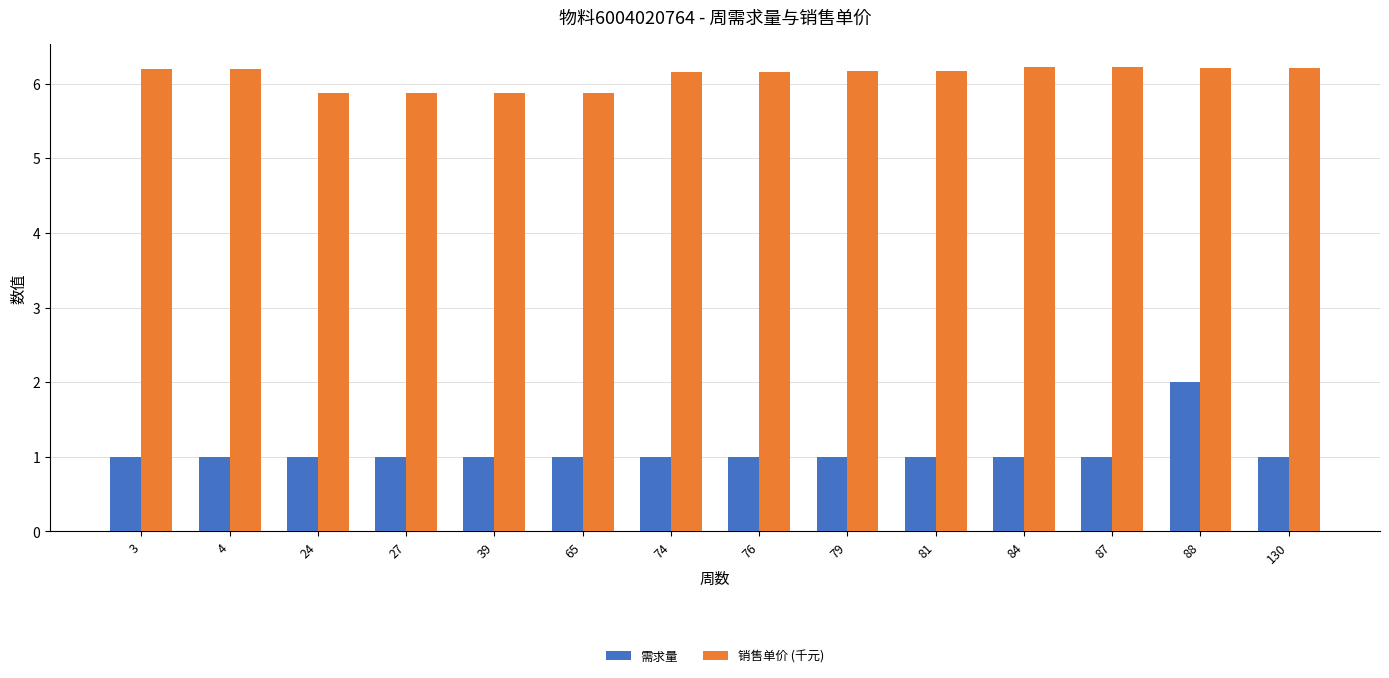

Reading left to right, extract all data points from this chart.

需求量: 3=1.0	4=1.0	24=1.0	27=1.0	39=1.0	65=1.0	74=1.0	76=1.0	79=1.0	81=1.0	84=1.0	87=1.0	88=2.0	130=1.0
销售单价 (千元): 3=6.2	4=6.2	24=5.9	27=5.9	39=5.9	65=5.9	74=6.2	76=6.2	79=6.2	81=6.2	84=6.2	87=6.2	88=6.2	130=6.2